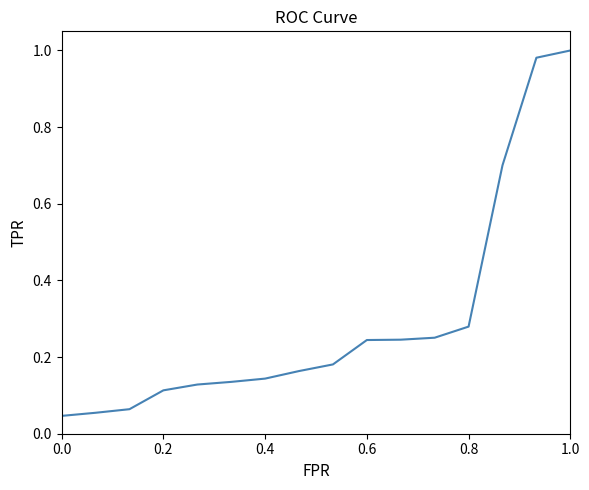

The value at 6 is 0.1. True or false?

False